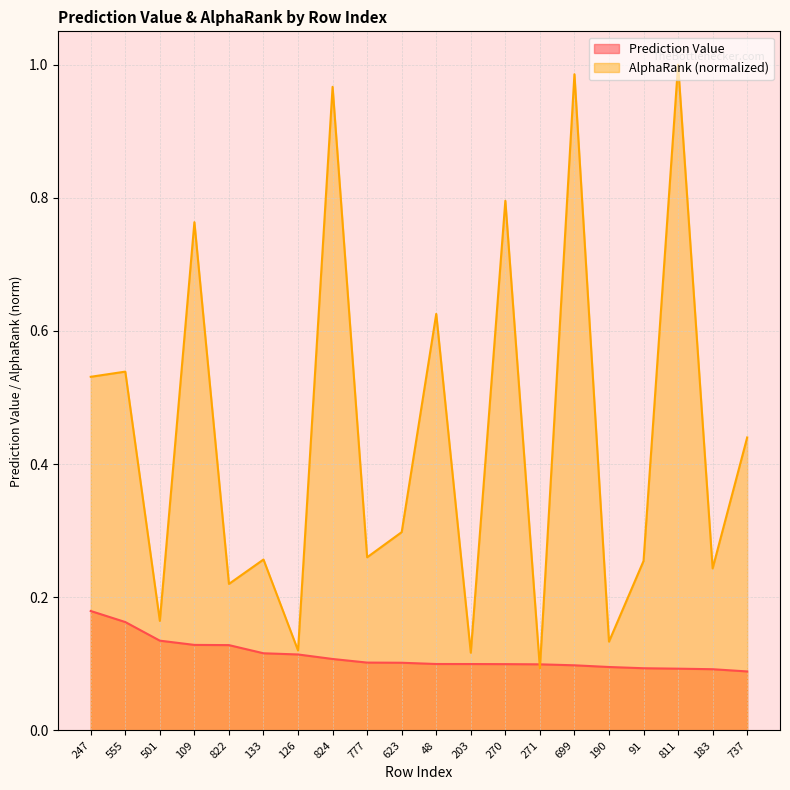

At which category is the sum across all series the highest?

811